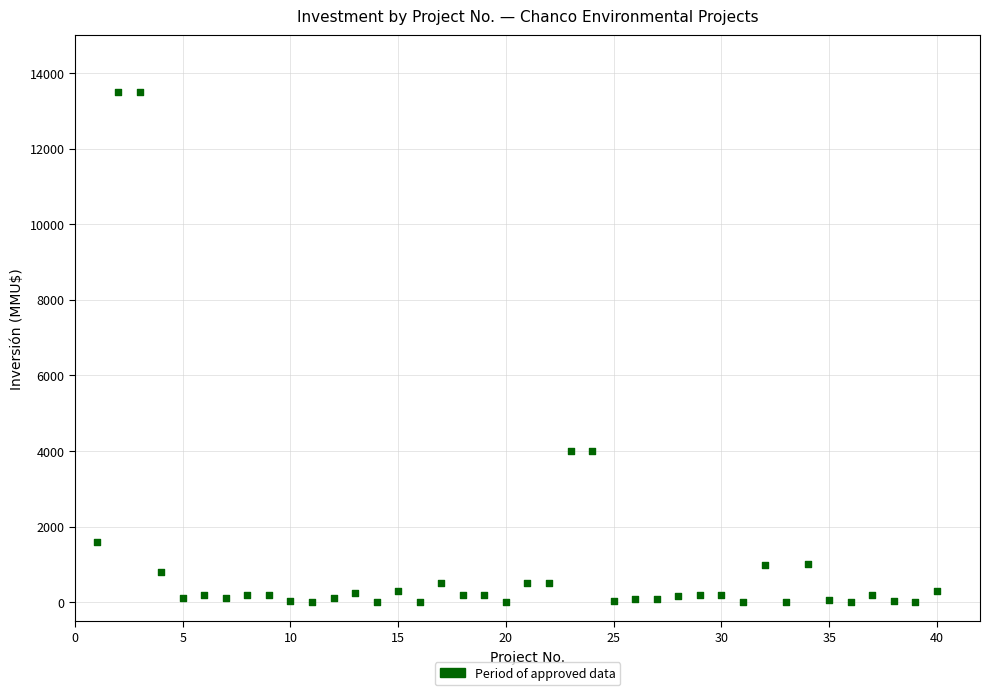

What is the range of Y values (max minus min)?

13500